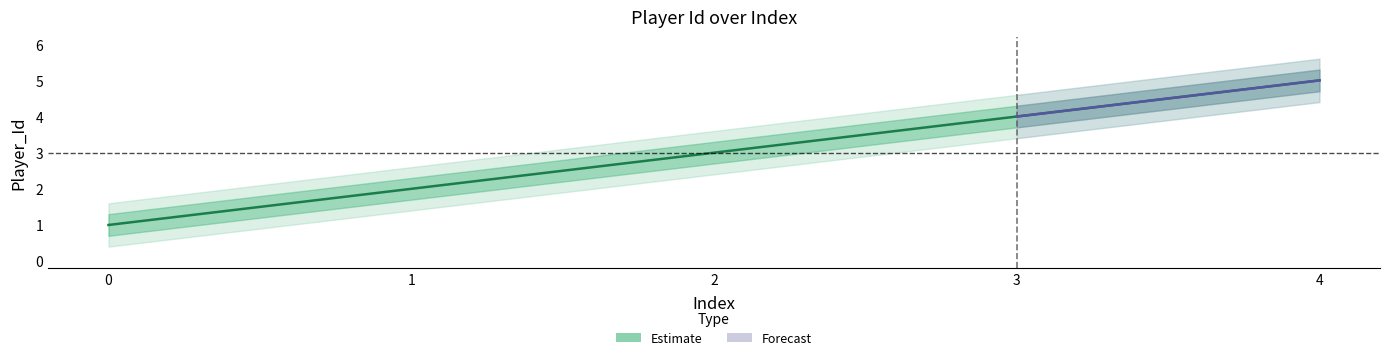

How many lines are shown in the chart?

1